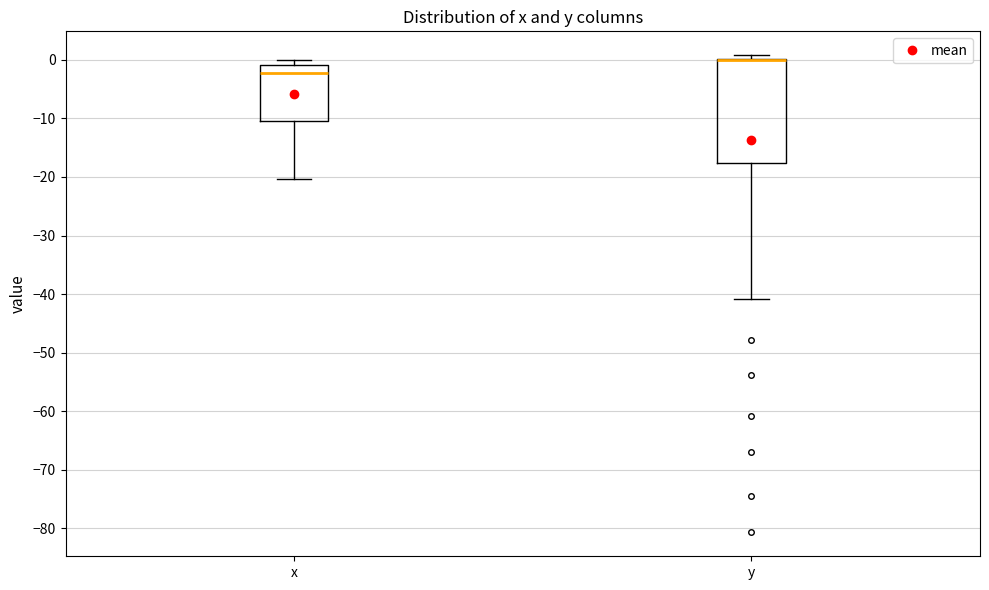

Reading left to right, read every box against the y-axis: the position of its median line, the range the box covers, and the ends of its whiskers. The values are not printed on the chart, so give them approximately, as read against the axis.

x: median -2, box -10 to -1, whiskers -20 to 0
y: median 0 (drawn on the box's upper edge), box -18 to 0, whiskers -41 to 1